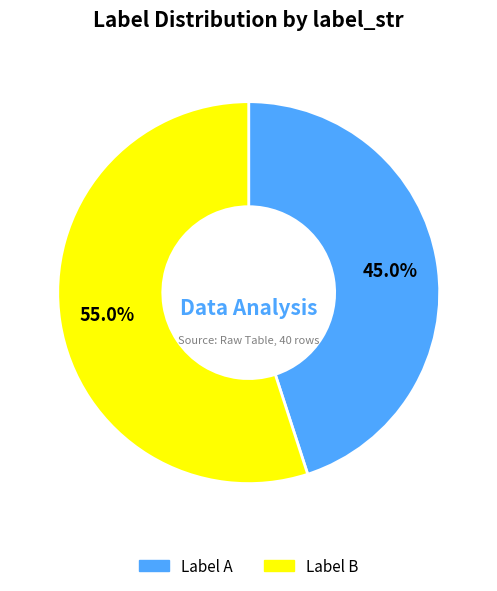

How many slices are in this pie chart?

2